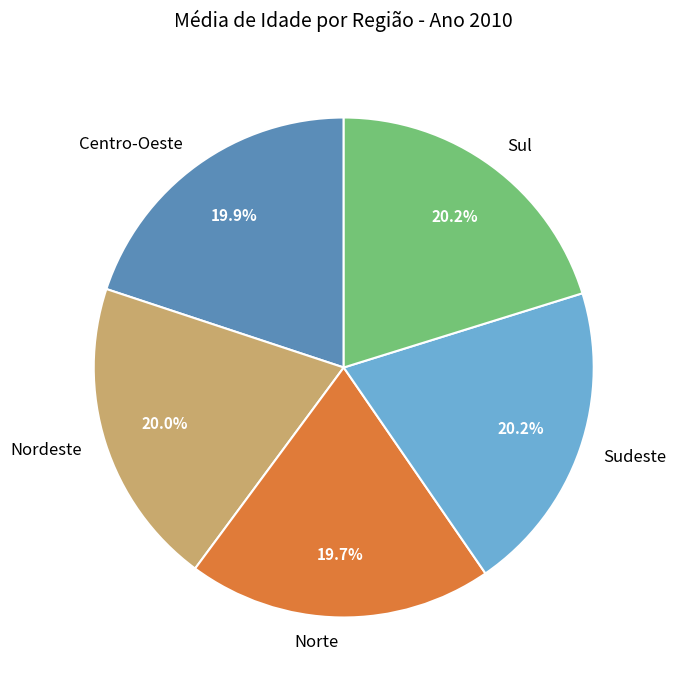

How much of the chart is everything except Centro-Oeste?

80.1%